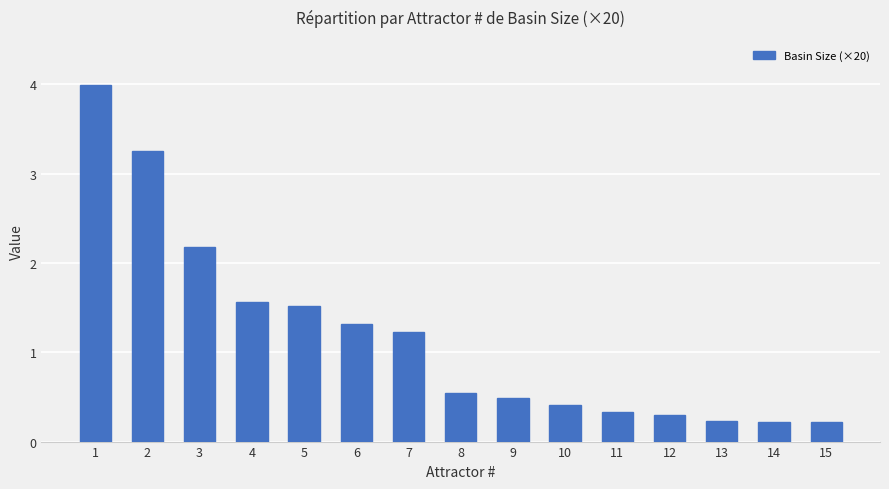

Where is the data nearest to the value 2?

3